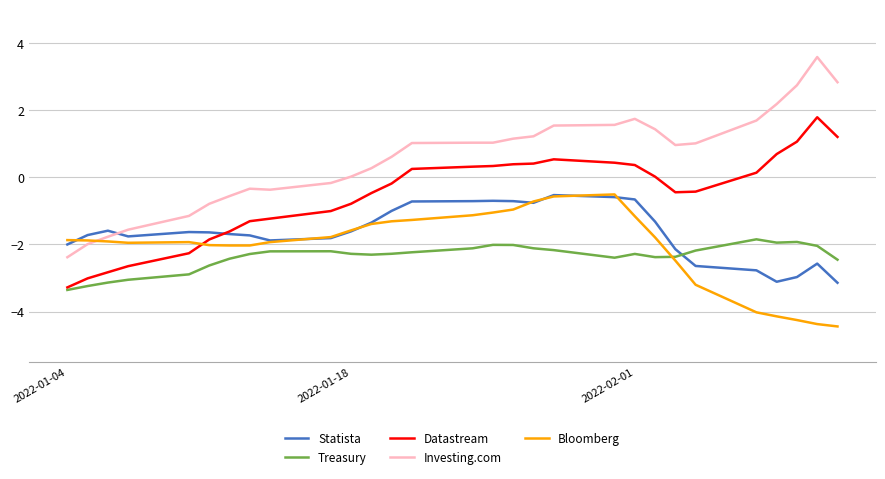

True or false: Datastream and Bloomberg cross at least once.

True